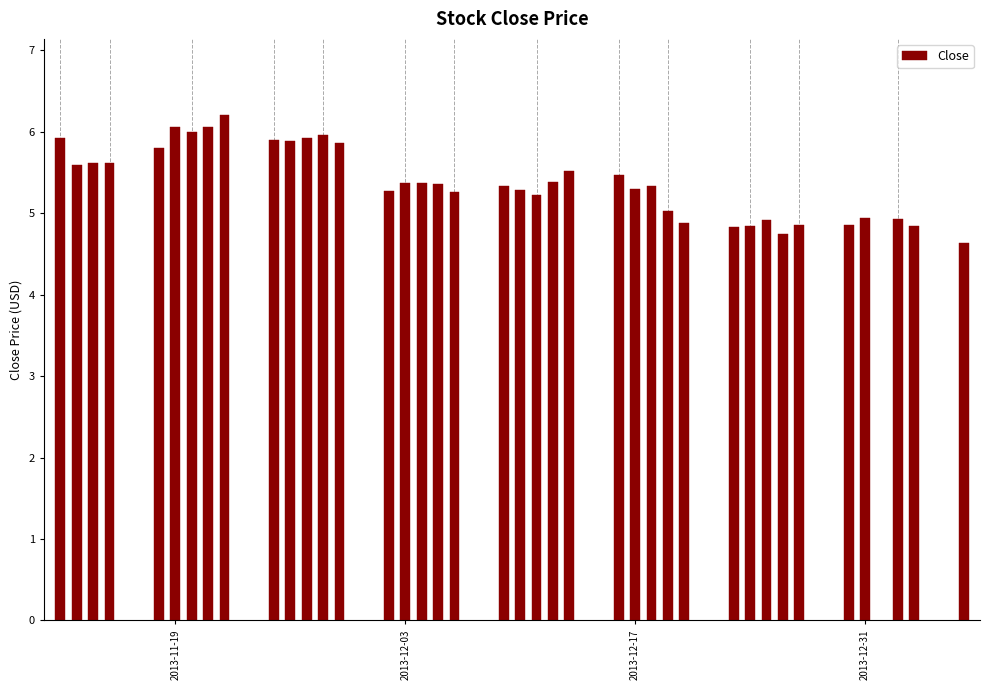

What is the maximum value shown in the chart?

6.2